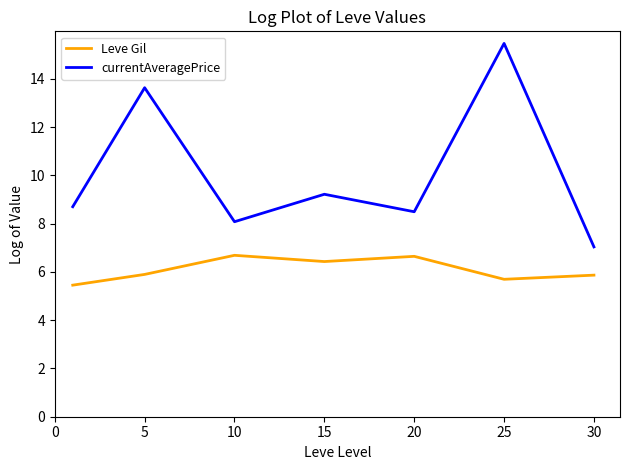

What are all the series names shown in the legend?

Leve Gil, currentAveragePrice